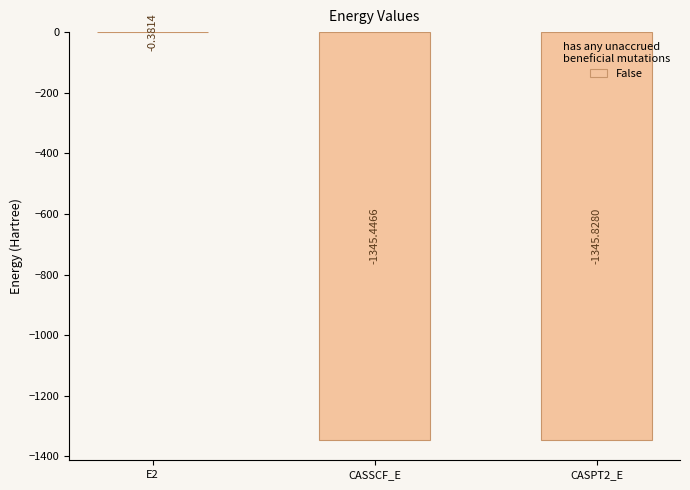

What is the sum of all values?

-2691.7